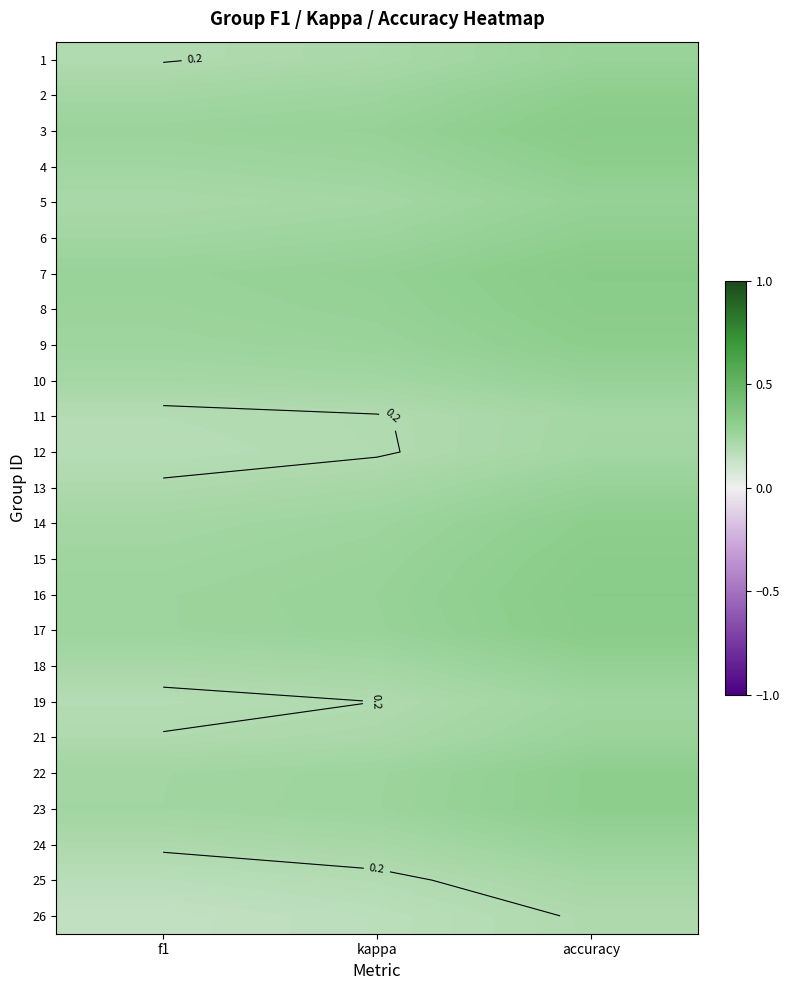

Count the 8 values in the range 0 to 1.

3